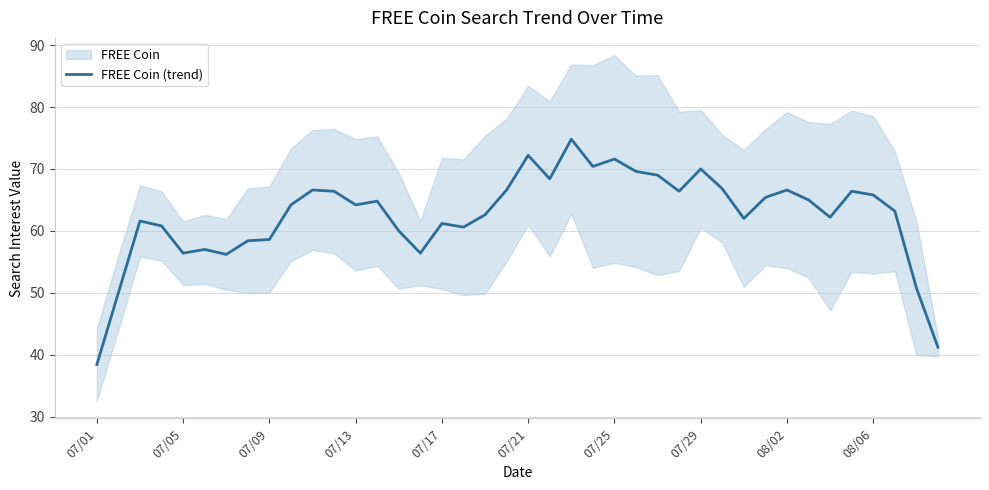

The chart shows a value of 60.6 at 17. True or false?

True